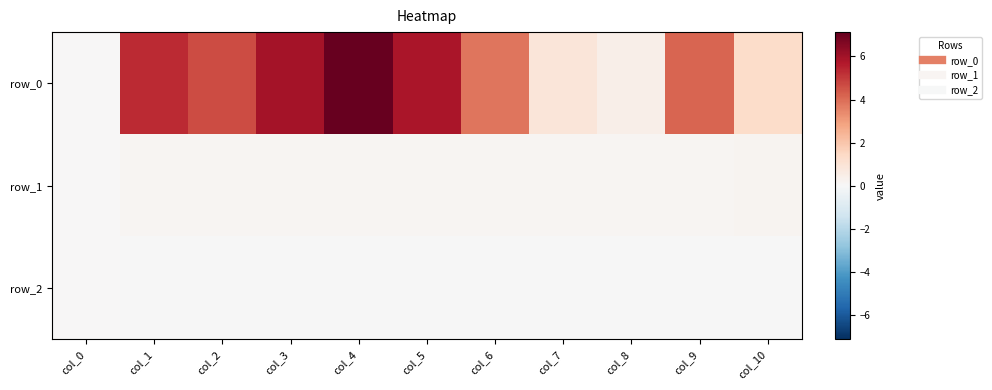

Reading left to right, transcribe all the data shown in this chart.

row_0: col_0=0.0	col_1=5.3	col_2=4.7	col_3=5.9	col_4=7.1	col_5=5.8	col_6=3.8	col_7=0.8	col_8=0.4	col_9=4.1	col_10=1.3
row_1: col_0=0.0	col_1=0.1	col_2=0.1	col_3=0.1	col_4=0.1	col_5=0.1	col_6=0.1	col_7=0.1	col_8=0.1	col_9=0.2	col_10=0.2
row_2: col_0=0.0	col_1=-0.0	col_2=-0.0	col_3=-0.0	col_4=-0.0	col_5=-0.0	col_6=-0.0	col_7=-0.0	col_8=-0.0	col_9=-0.0	col_10=-0.0